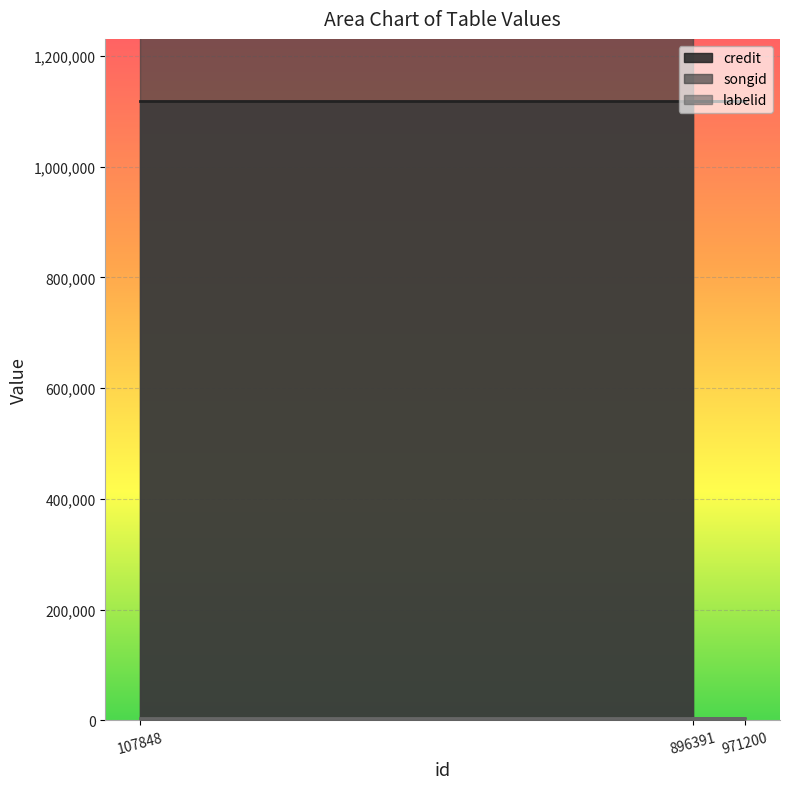

List the series in order of their peak value, lowest first.

labelid, credit, songid